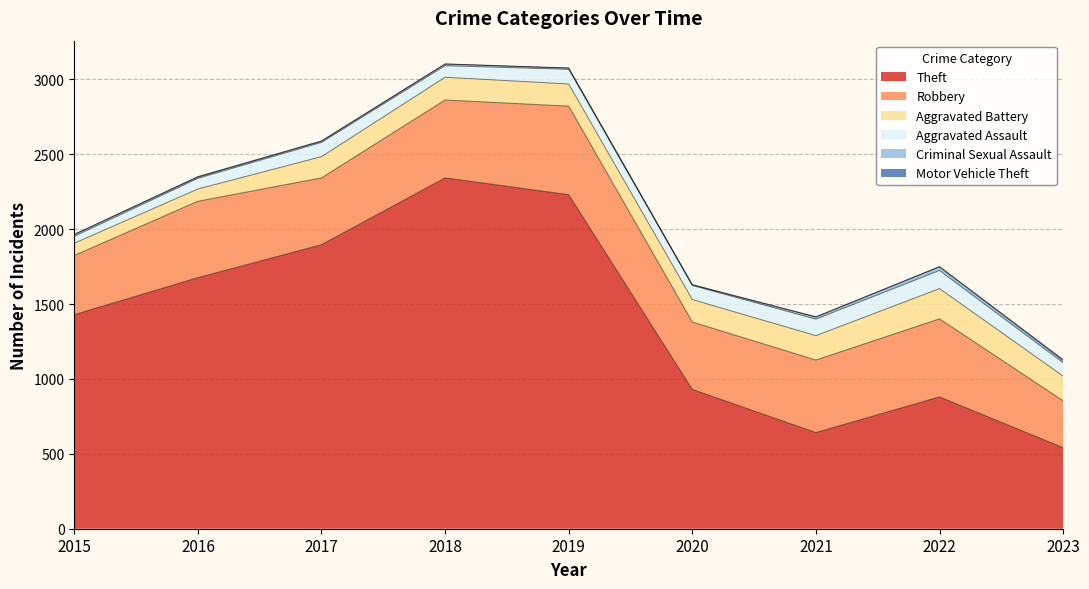

In Robbery, how many points are higher than both neighbors (excluding endpoints)?

3